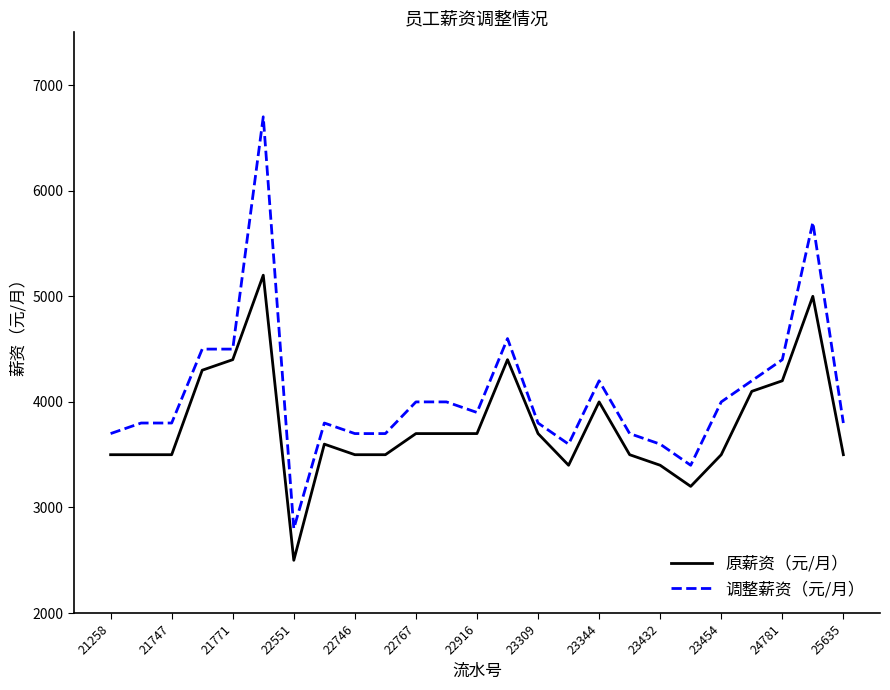

What is the maximum value for 调整薪资（元/月）?

6700